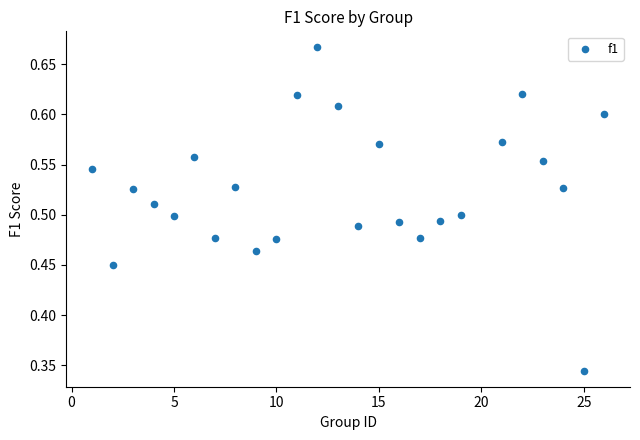

What is the range of X values (max minus min)?

25.0